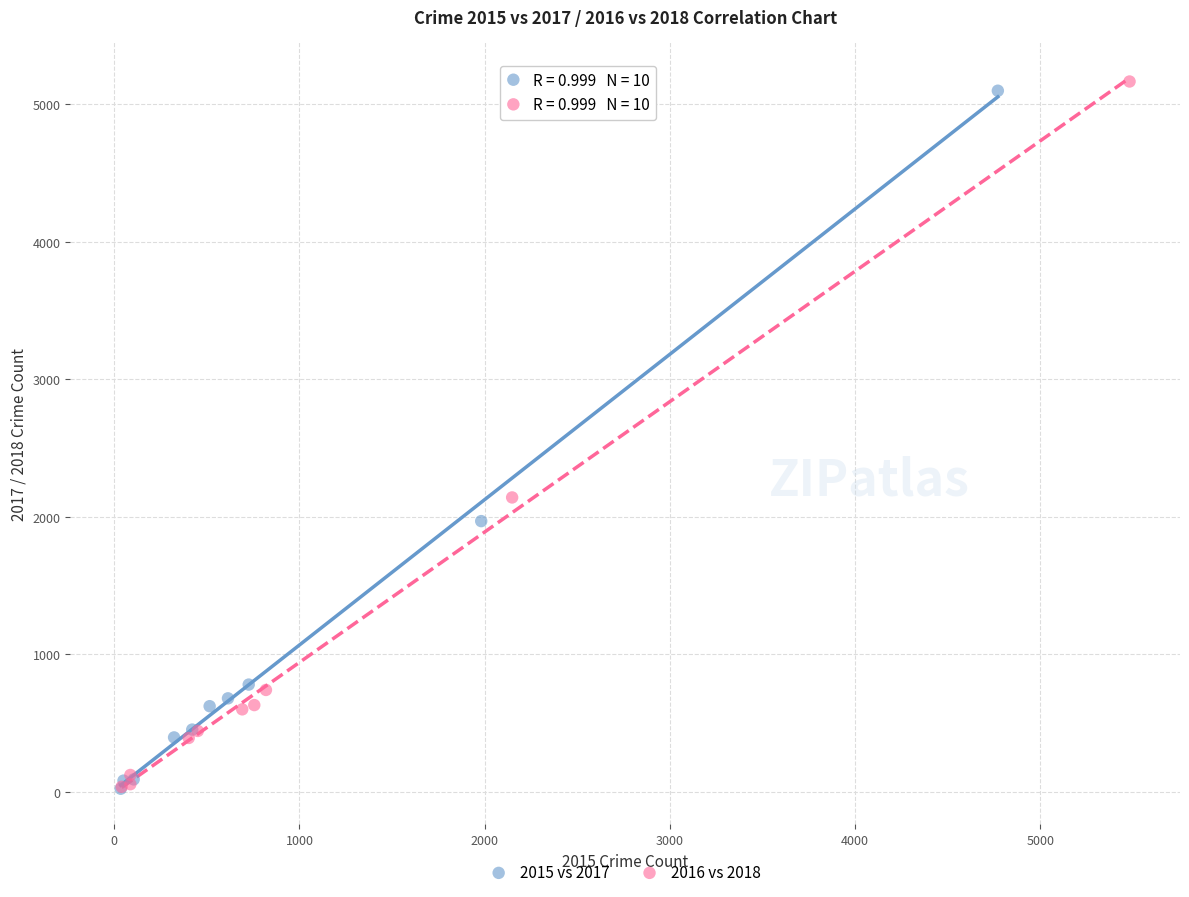

Which series has the widest spread of Y values?

2016 vs 2018